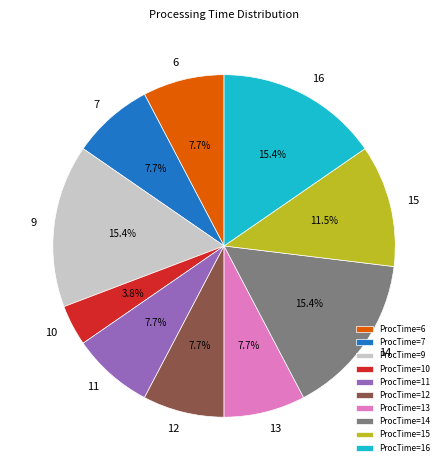

Combined, do 14 and 6 account for over 50%?

No